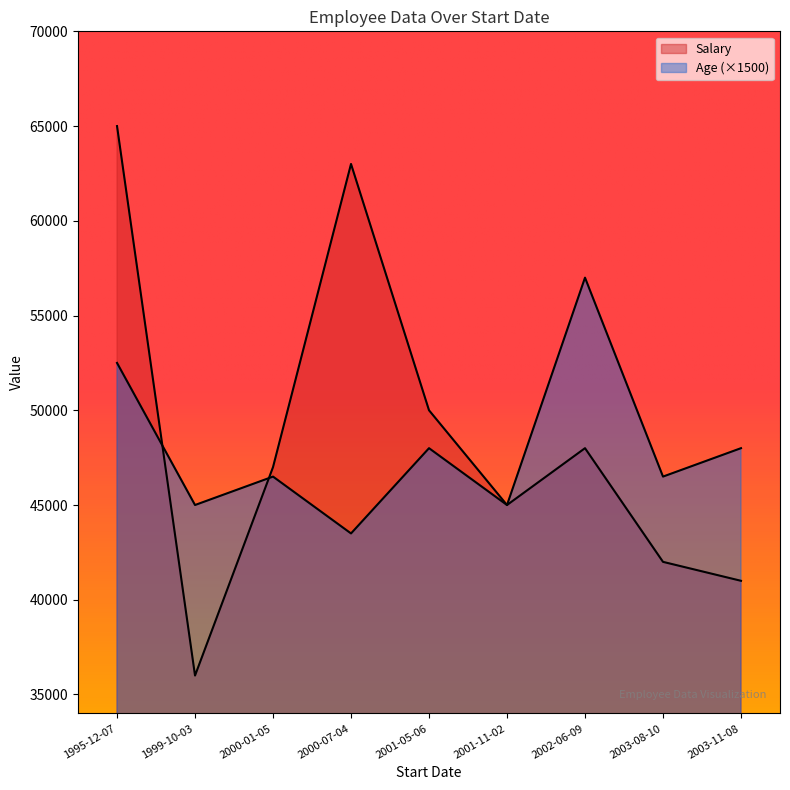

Rank the series by their maximum value, from highest to lowest.

Salary, Age